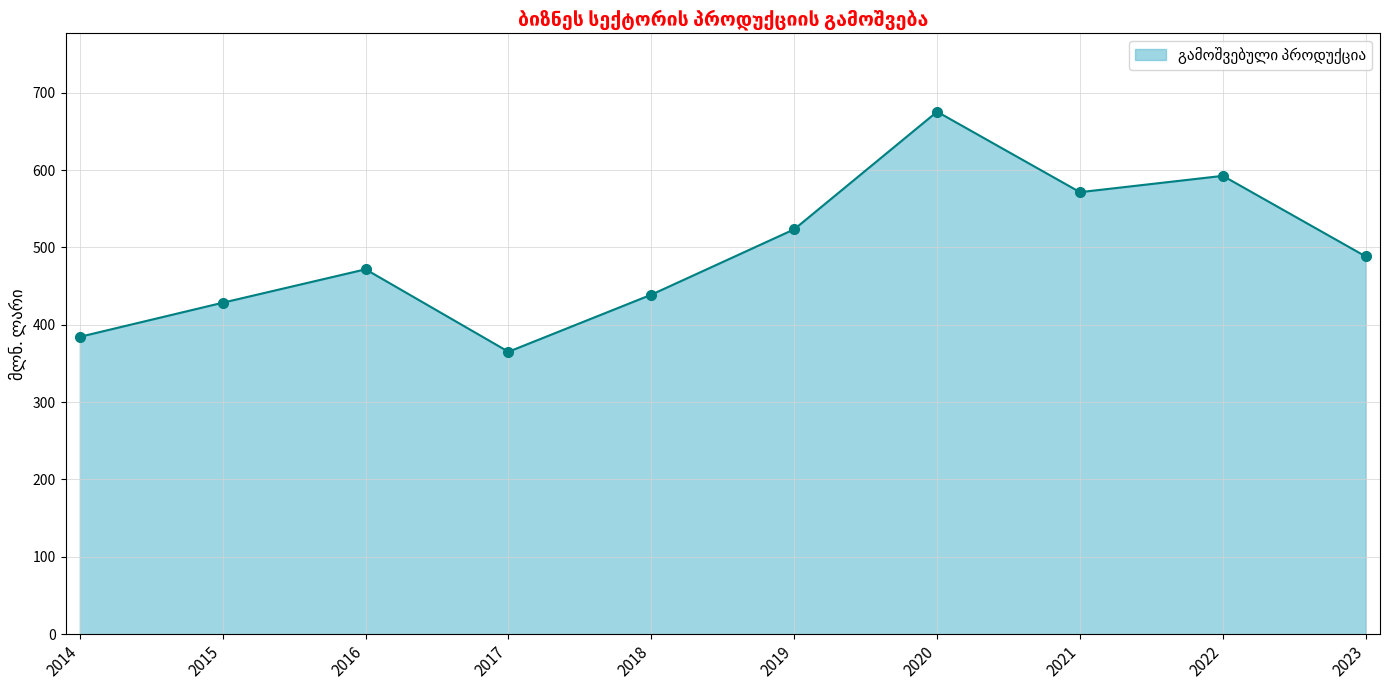

What is the difference between the values at 2023 and 2015?

59.8